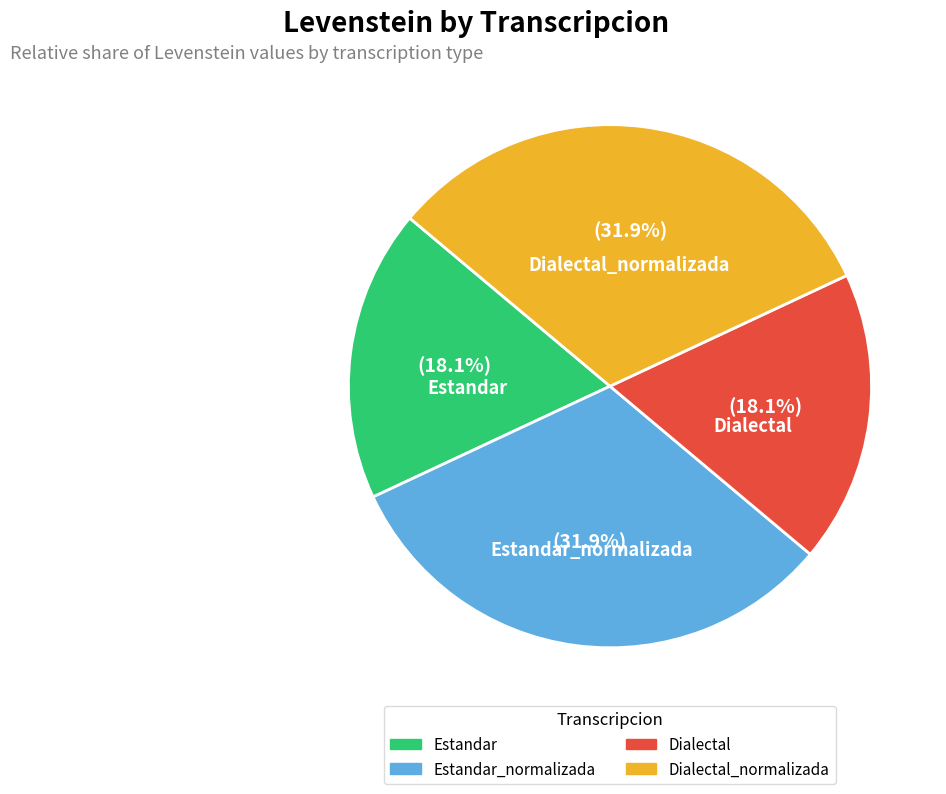

Is there any slice that represents more than half of the pie?

No